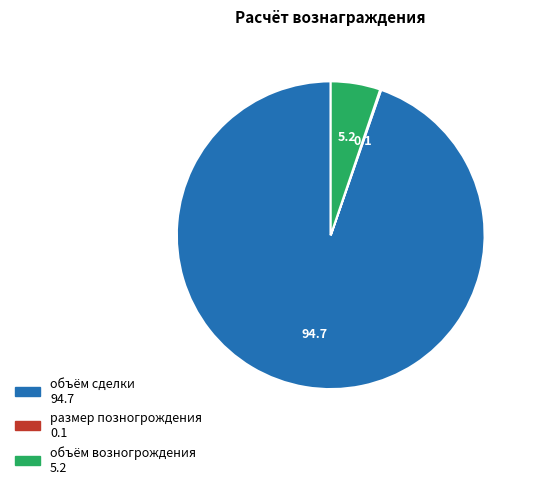

What is the largest slice in the pie chart?

объём сделки